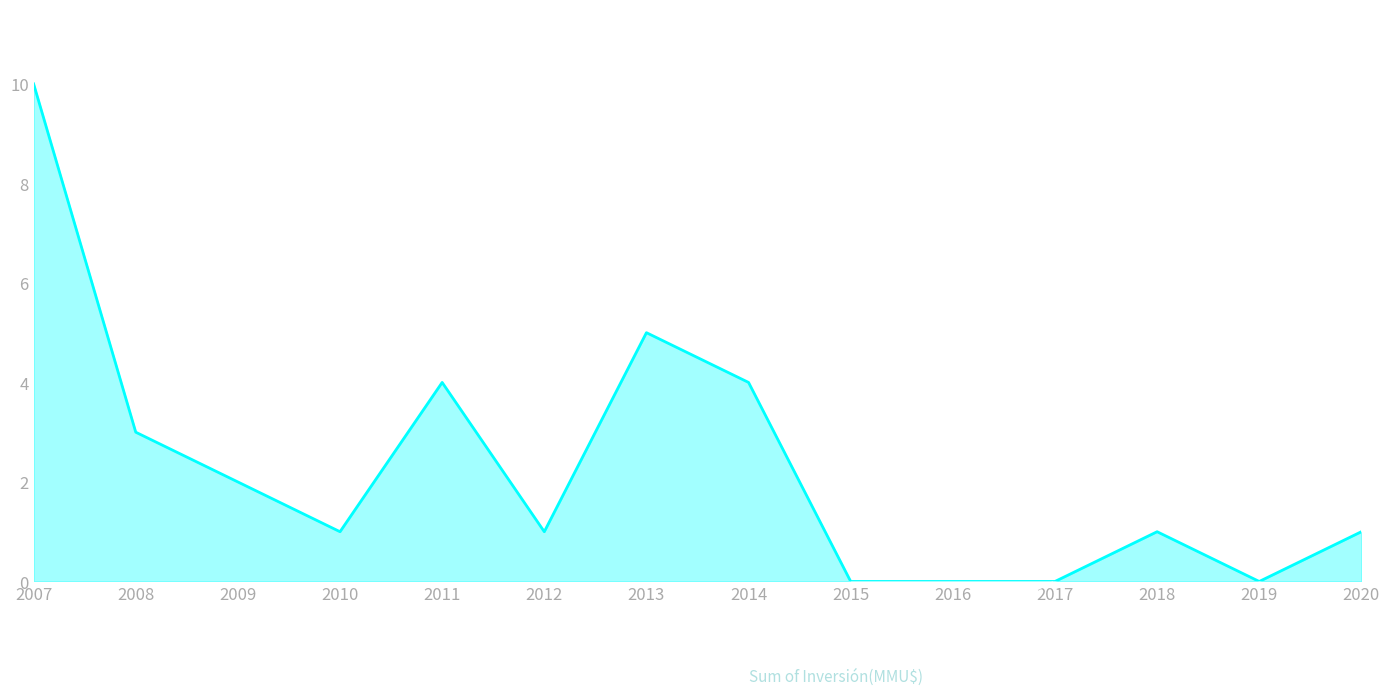

What is the sum of all values?

32